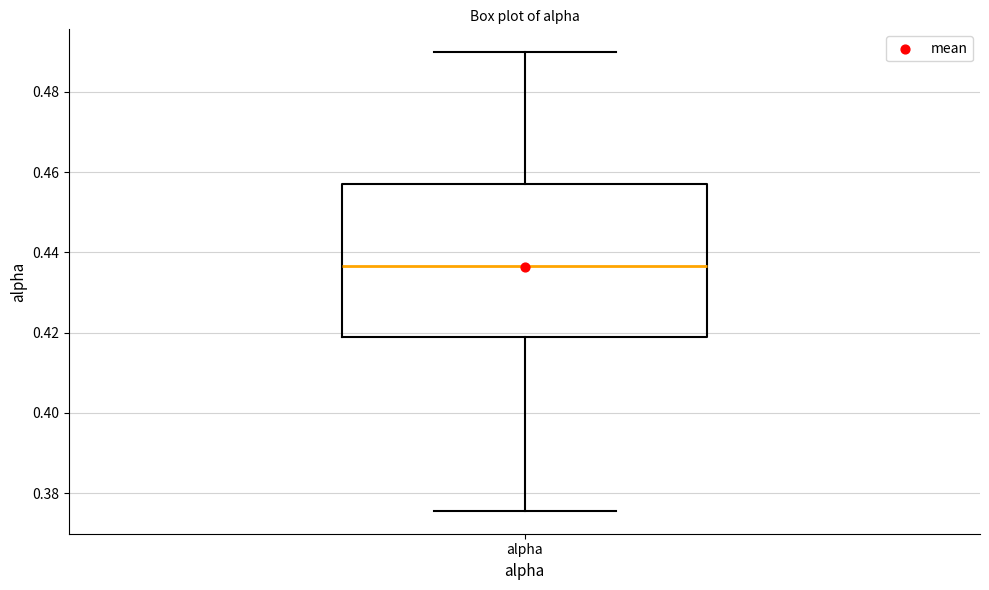

Read this box plot against the y-axis: the position of the median line, the range covered by the box, and the ends of both whiskers. The values are not printed on the chart, so give them approximately, as read against the axis.

median 0.436, box 0.418 to 0.456, whiskers 0.376 to 0.490